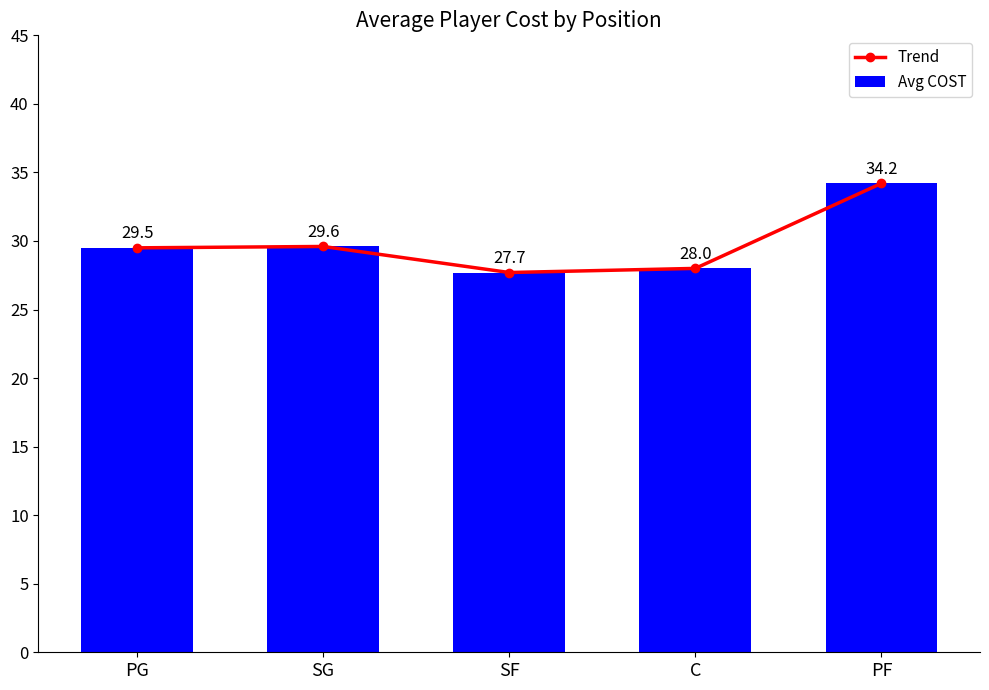

What is the maximum value for Avg COST?

34.2